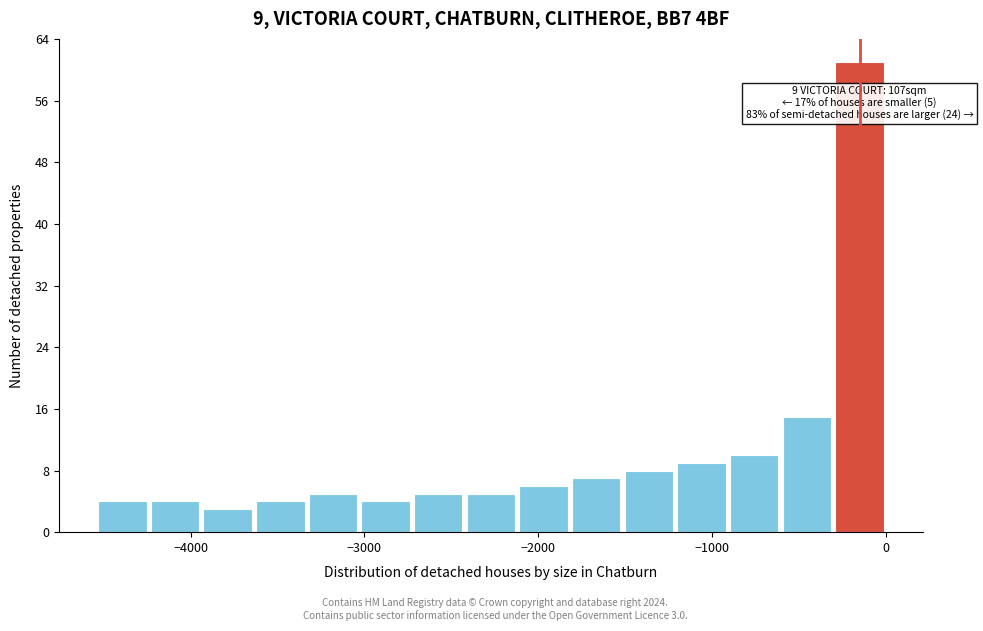

Read against the x-axis, roughly where is the centre of the tallest bar?

-200